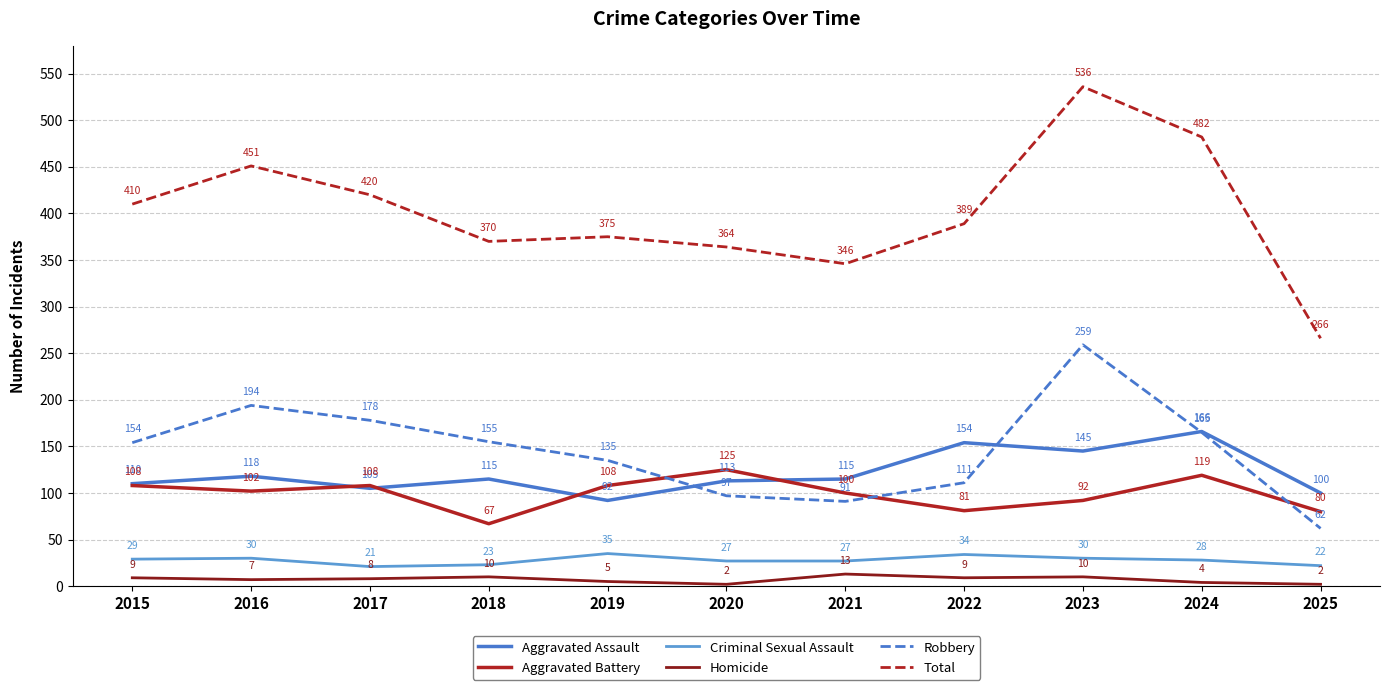

What is the difference between the maximum and minimum values in the Criminal Sexual Assault series?

14